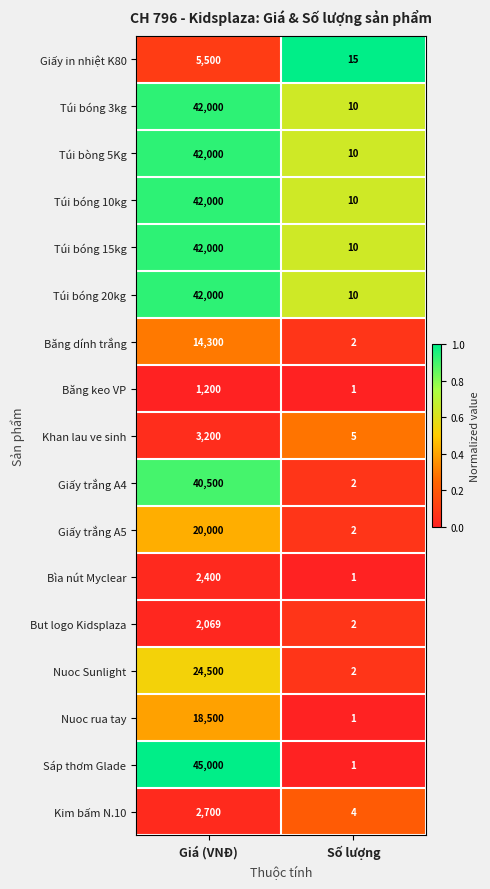

Between Giá (VNĐ) and Số lượng, which series saw the biggest shift?

Sáp thơm Glade